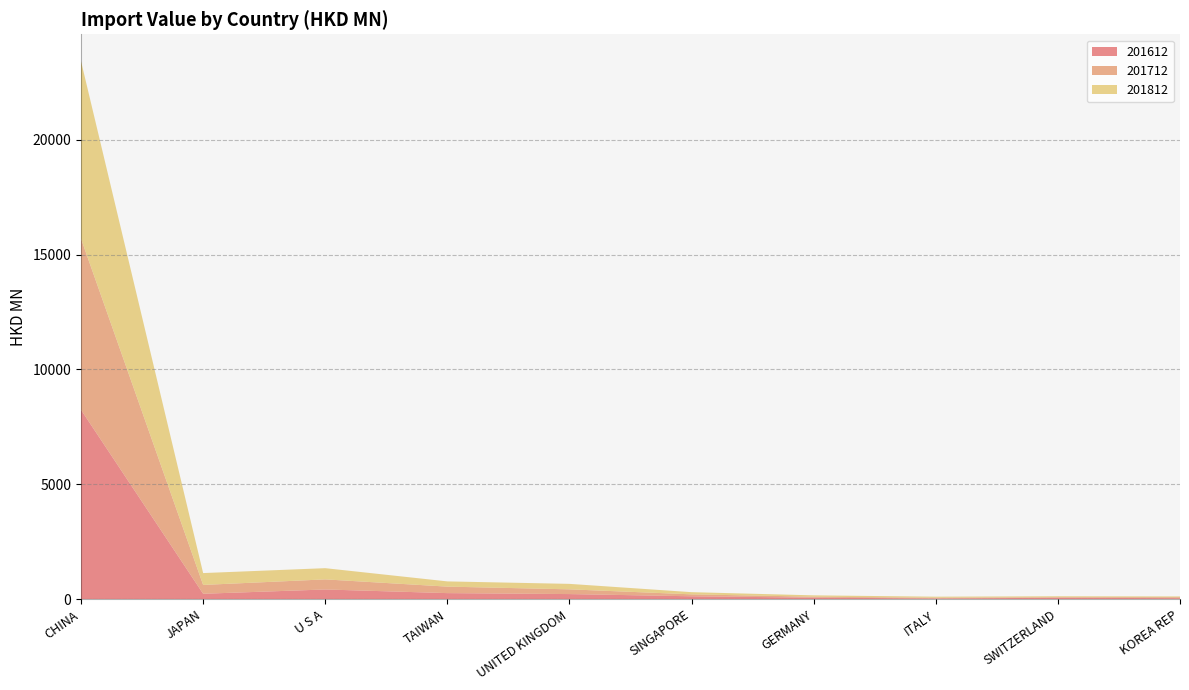

Reading right to left, what are all the values shown in this chart?

201612: KOREA REP=45.7	SWITZERLAND=60.7	ITALY=32.9	GERMANY=67.3	SINGAPORE=126.5	UNITED KINGDOM=222.5	TAIWAN=264.6	U S A=422.8	JAPAN=236.3	CHINA=8240.4
201712: KOREA REP=41.8	SWITZERLAND=27.0	ITALY=29.4	GERMANY=41.1	SINGAPORE=84.4	UNITED KINGDOM=206.1	TAIWAN=282.4	U S A=439.2	JAPAN=384.3	CHINA=7448.7
201812: KOREA REP=32.4	SWITZERLAND=39.4	ITALY=46.7	GERMANY=58.8	SINGAPORE=95.0	UNITED KINGDOM=238.4	TAIWAN=227.5	U S A=488.2	JAPAN=516.1	CHINA=7726.2